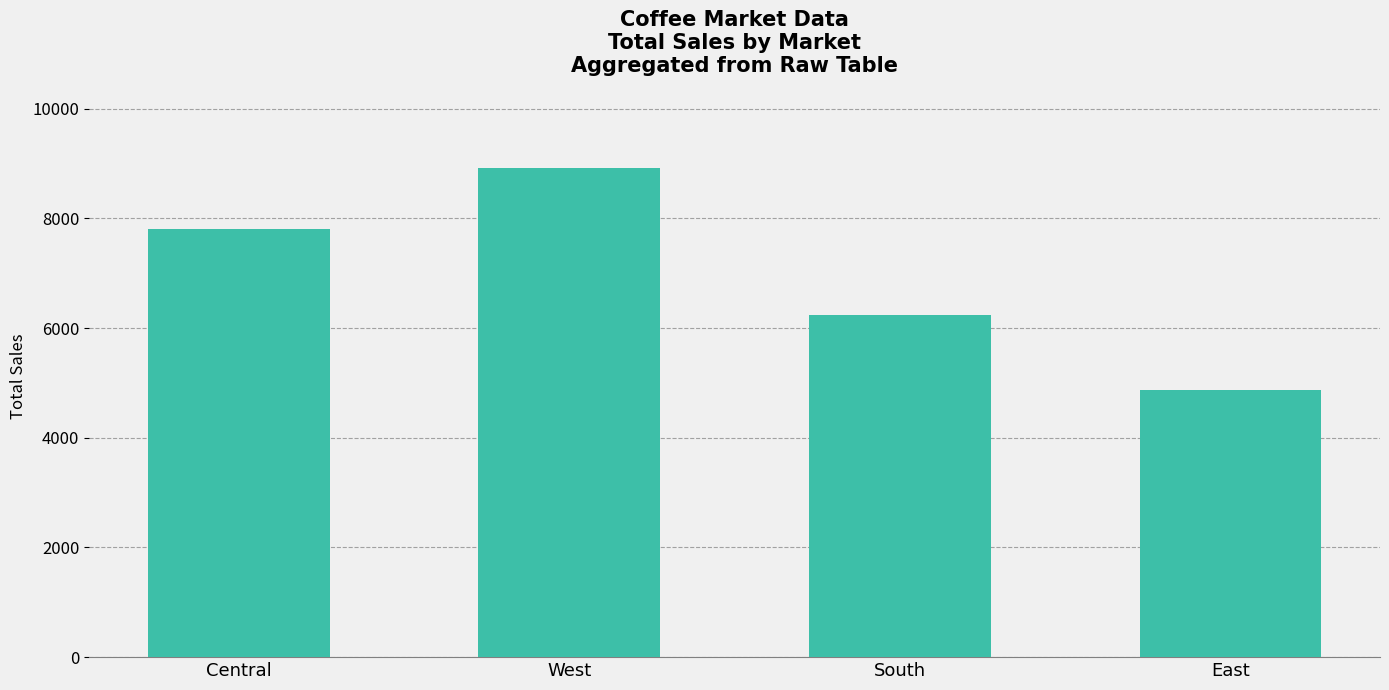

Which label corresponds to the smallest value in the chart?

East